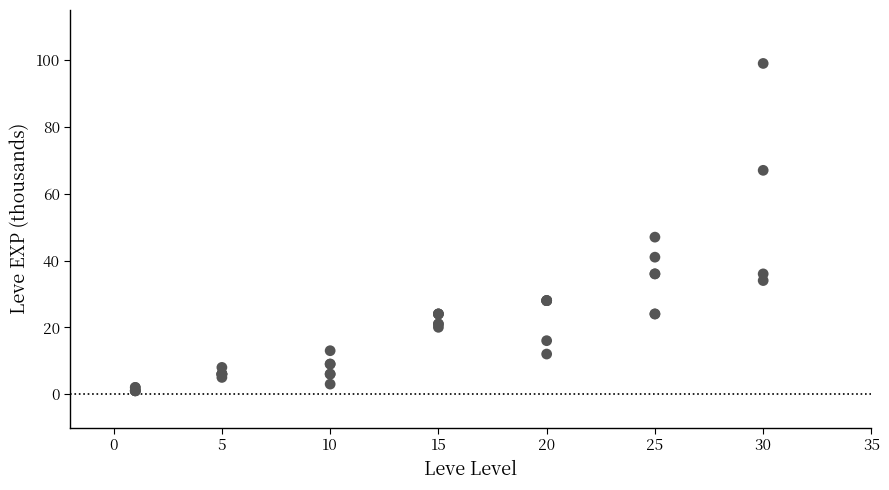

What Y value in the scatter plot is closest to 50?

47